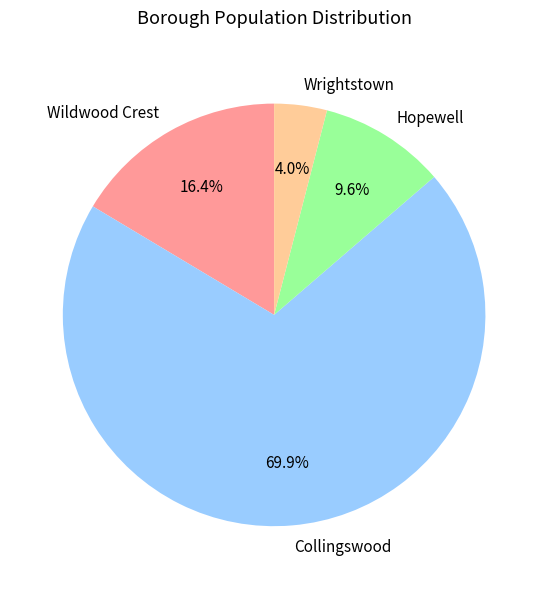

Does any single category account for the majority?

Yes